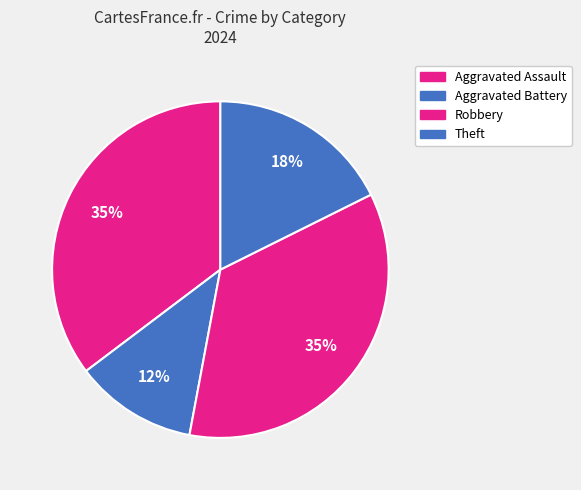

What is the ratio of the value at Aggravated Assault to the value at Theft?

2.0